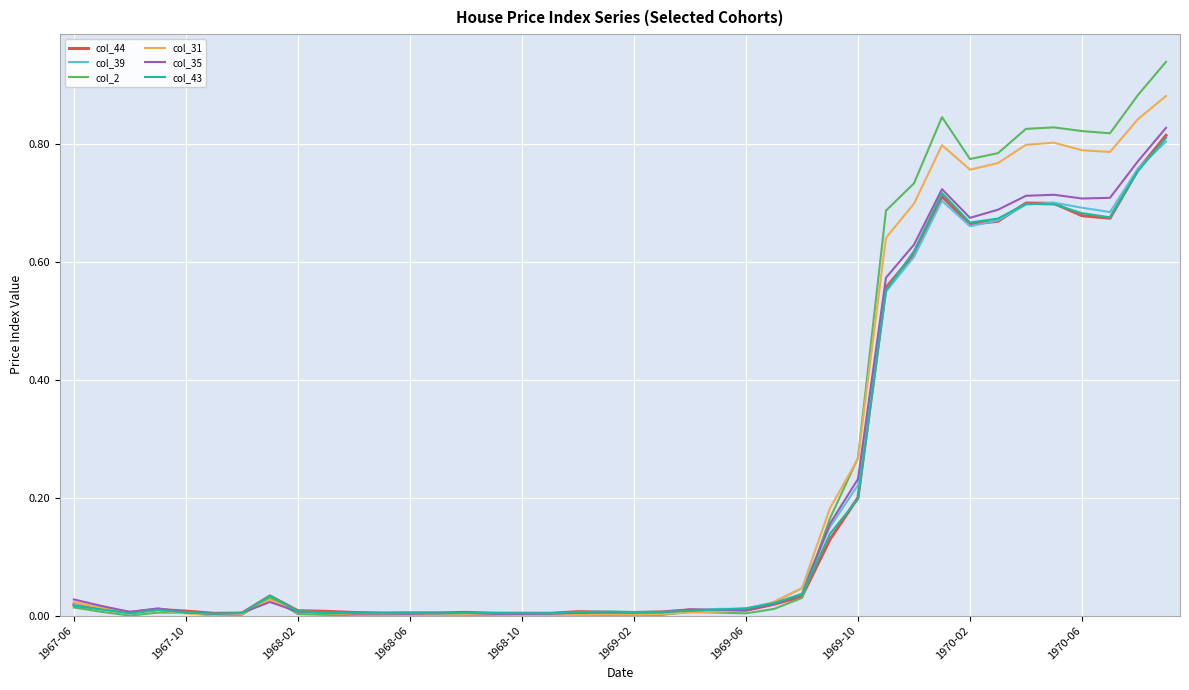

Which series has the widest spread of values?

col_2